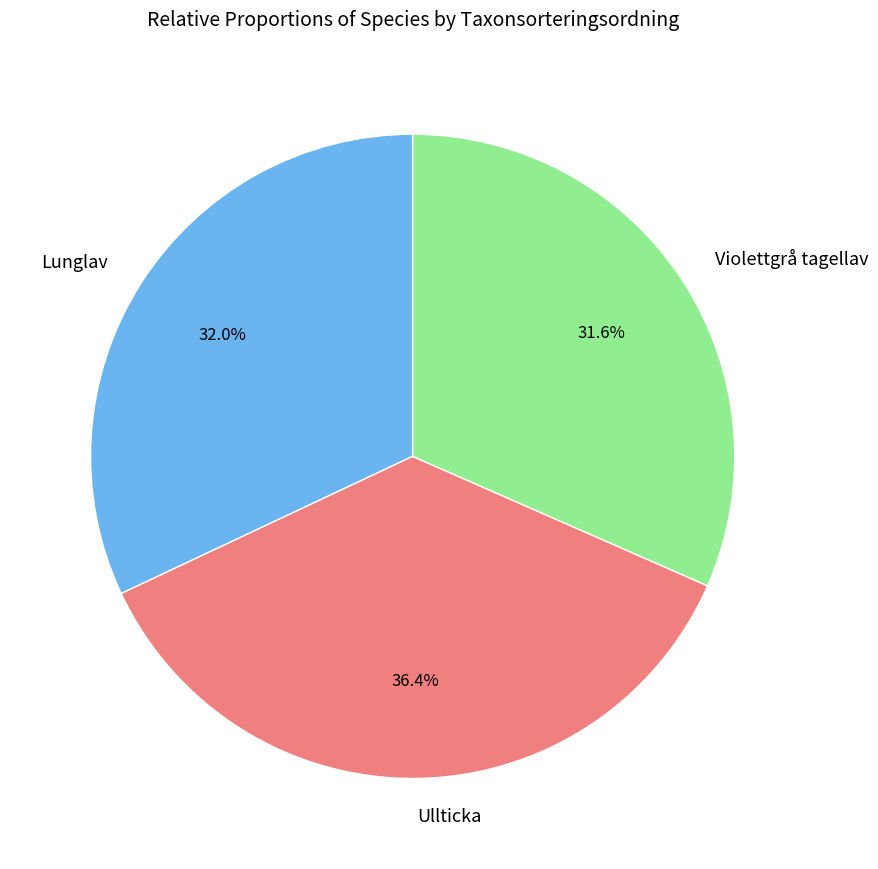

Do Ullticka and Violettgrå tagellav together represent more than half of the pie?

Yes